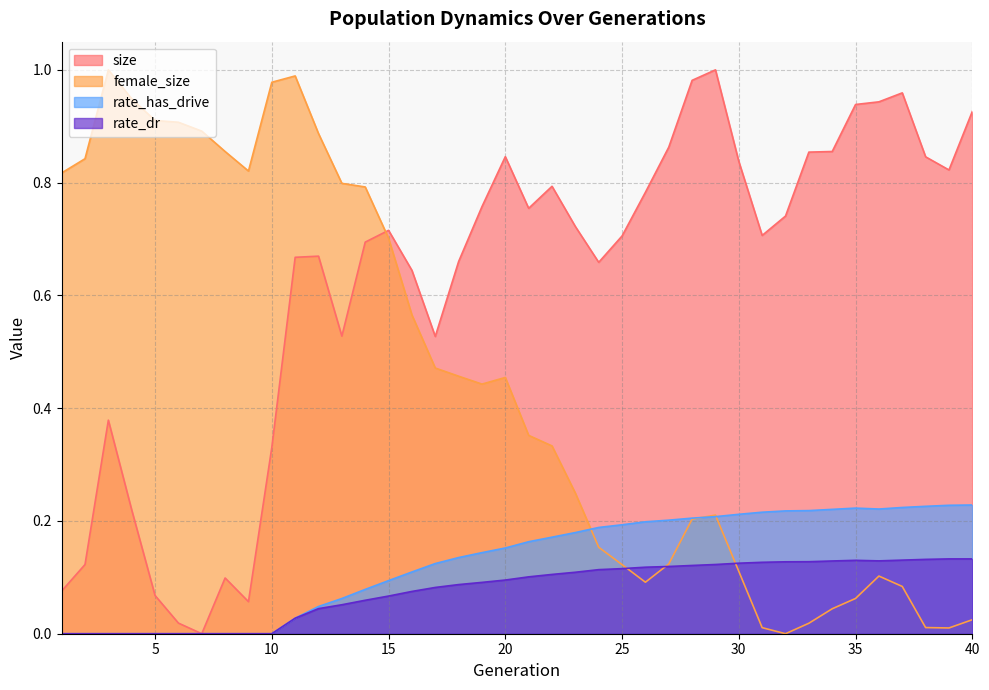

What is the sum of all rate_dr values?

3.1